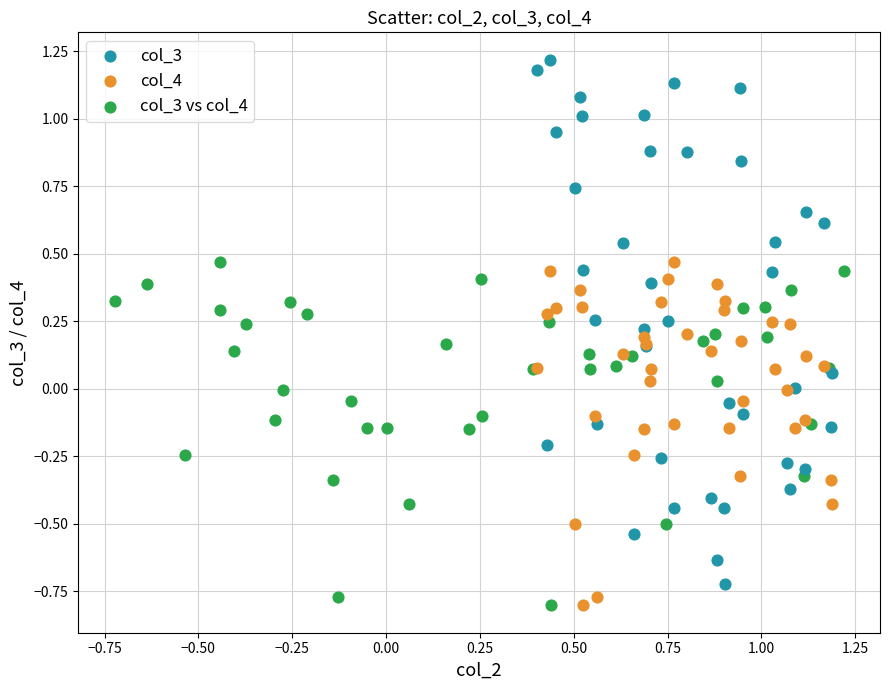

Which series has the widest spread of Y values?

col_3